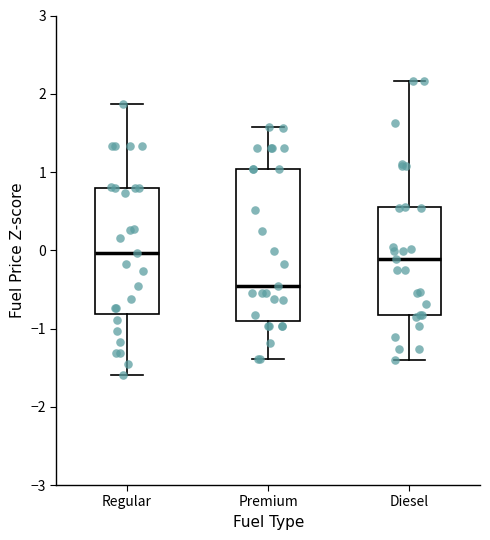

Comparing the boxes themselves (not the whiskers), which one is the tallest?

Premium